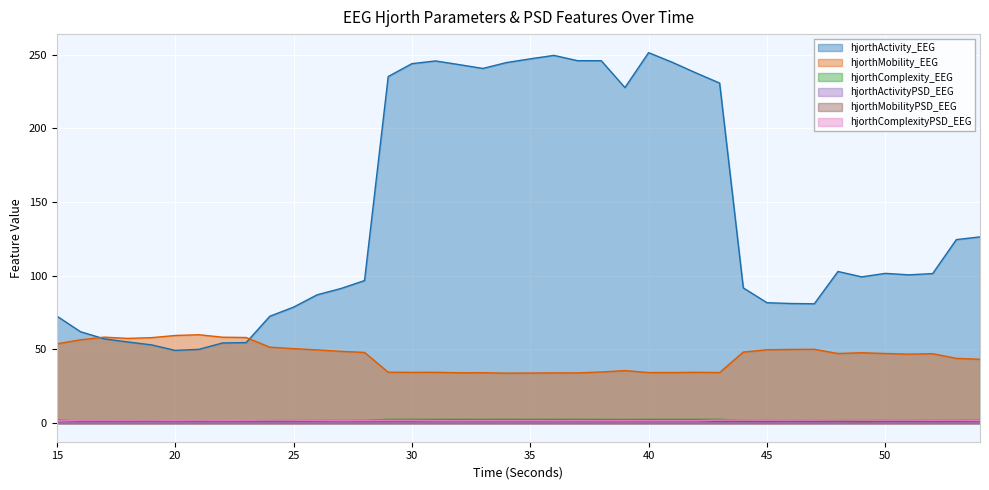

At which category is the sum across all series the highest?

40